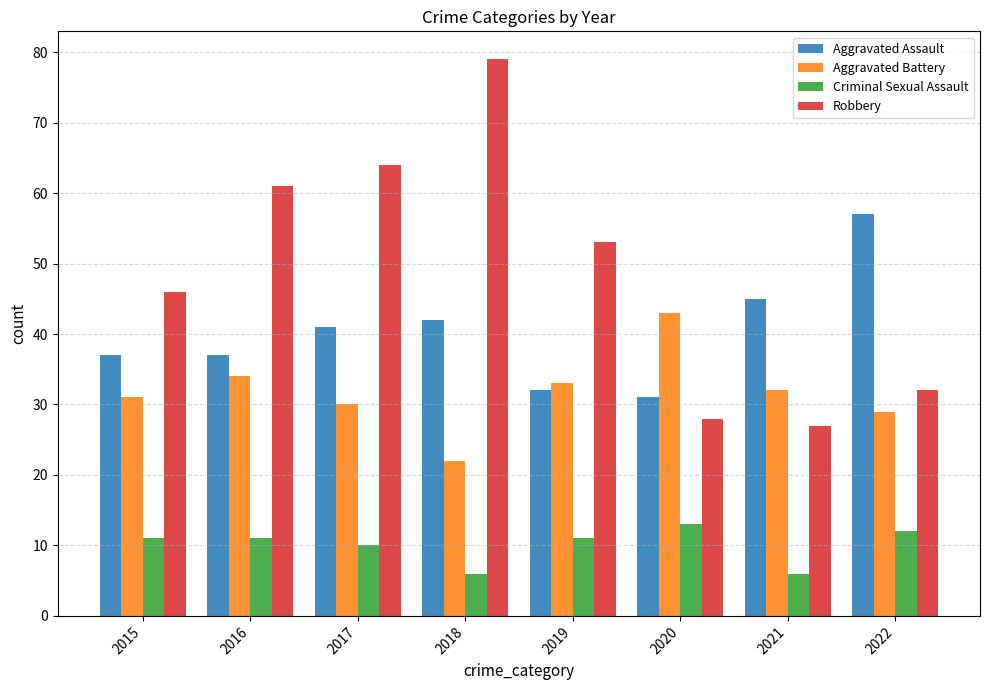

True or false: Aggravated Battery has a value of 43 at 2020.

True